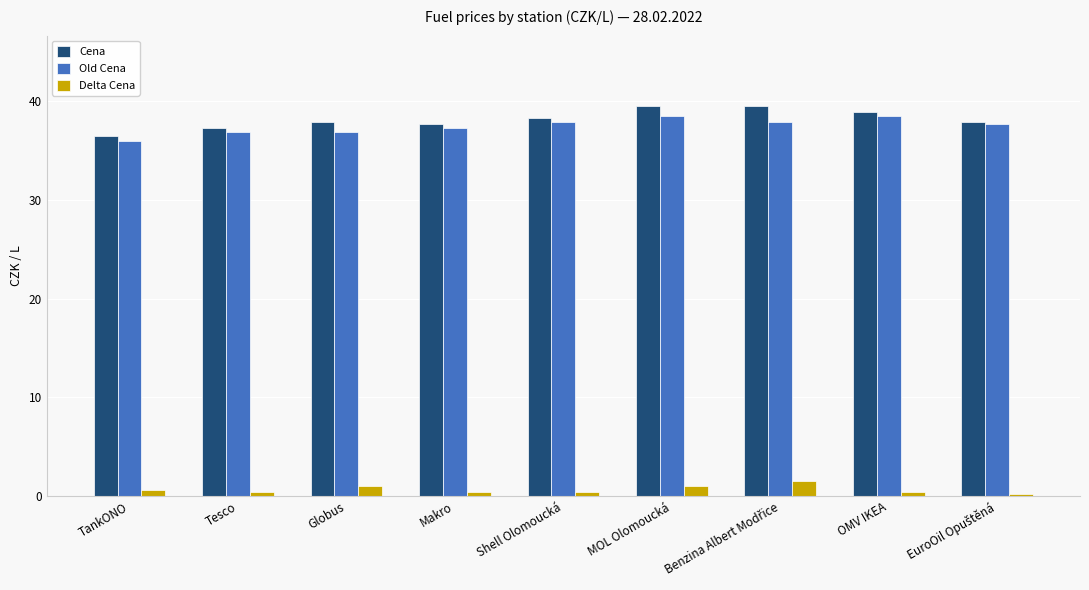

Reading left to right, extract all data points from this chart.

Cena: 36.5	37.3	37.9	37.7	38.3	39.5	39.5	38.9	37.9
Old Cena: 35.9	36.9	36.9	37.3	37.9	38.5	37.9	38.5	37.7
Delta Cena: 0.6	0.4	1.0	0.4	0.4	1.0	1.6	0.4	0.2